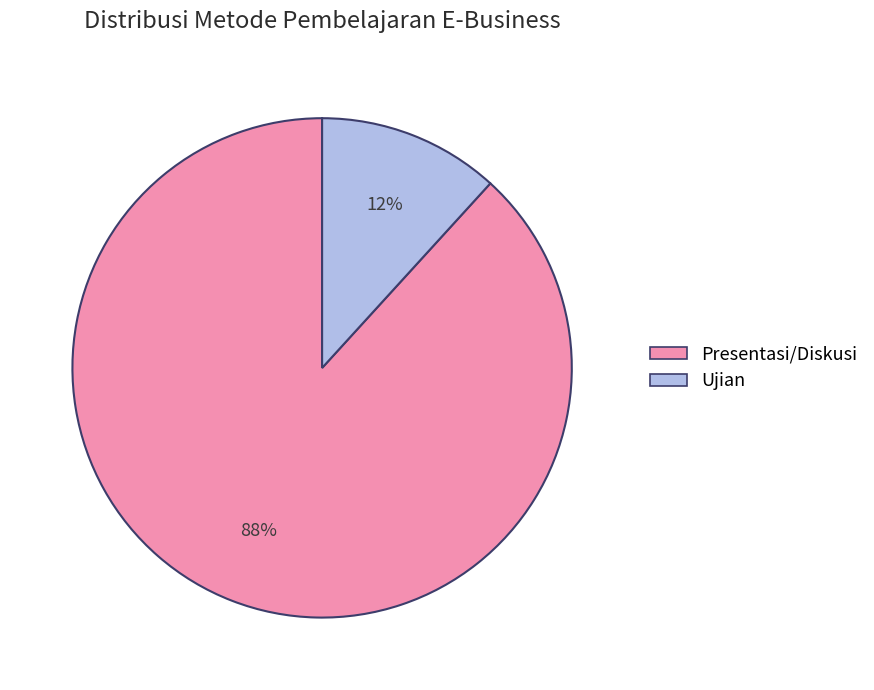

True or false: Presentasi/Diskusi accounts for 88% of the total.

True